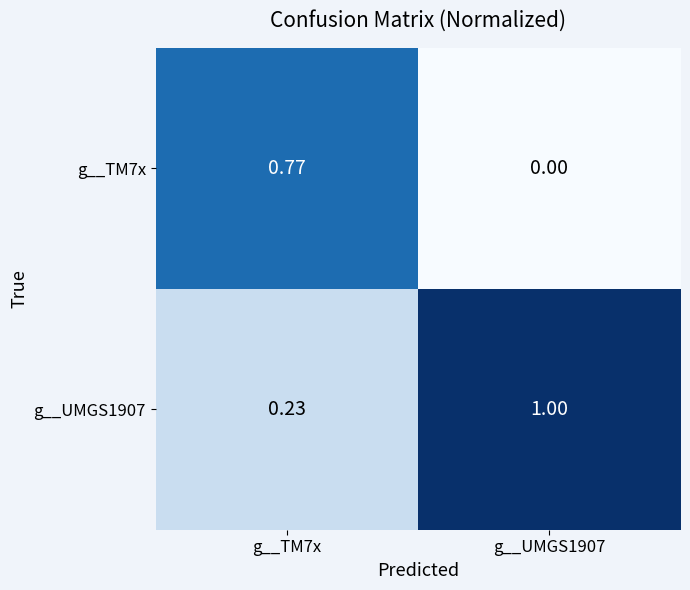

Is the value of g__TM7x at g__TM7x greater than the value of g__UMGS1907 at g__TM7x?

Yes